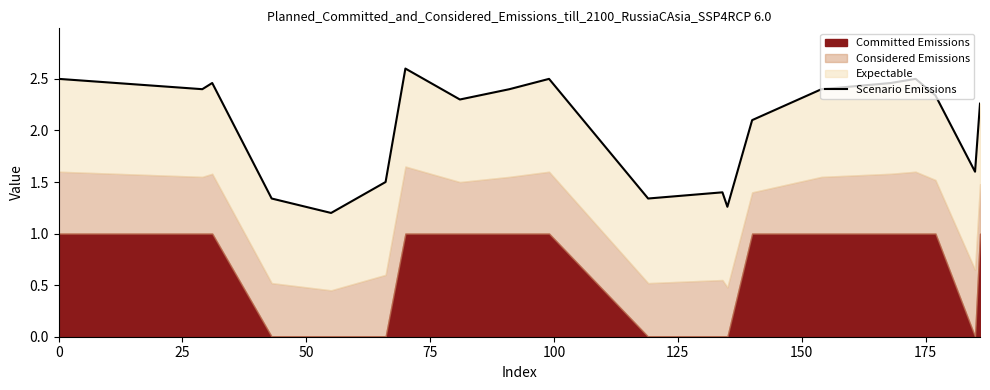

How many data points are less than 2?

7